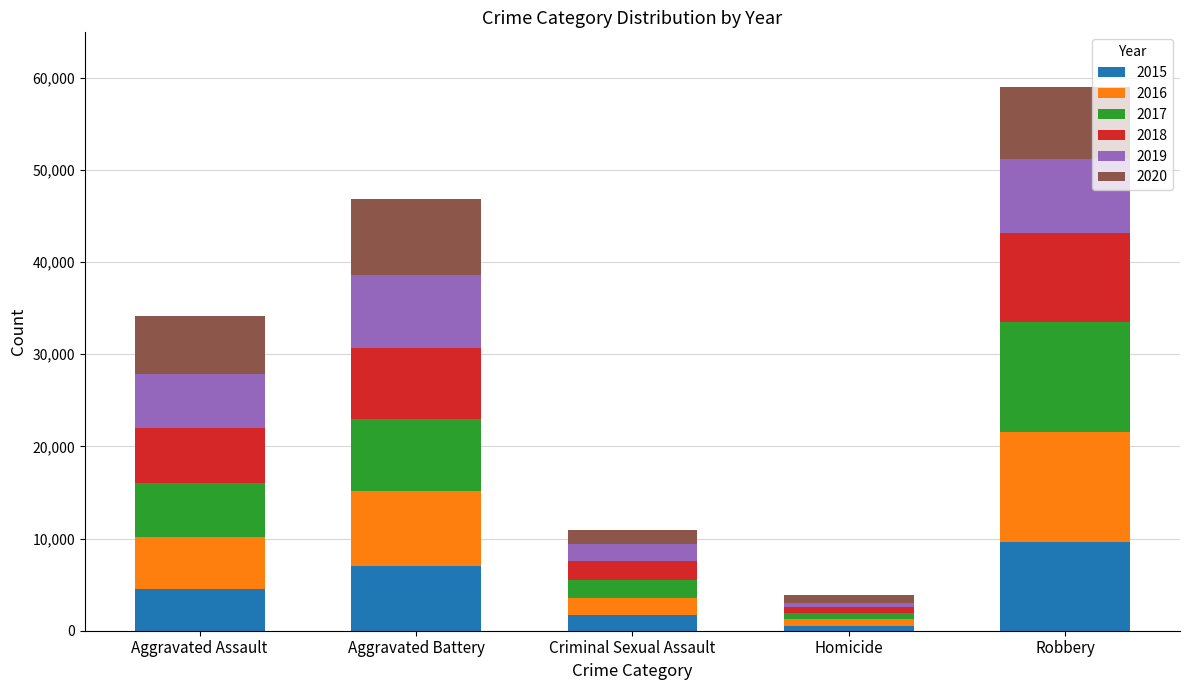

How many data points does each series have?

5